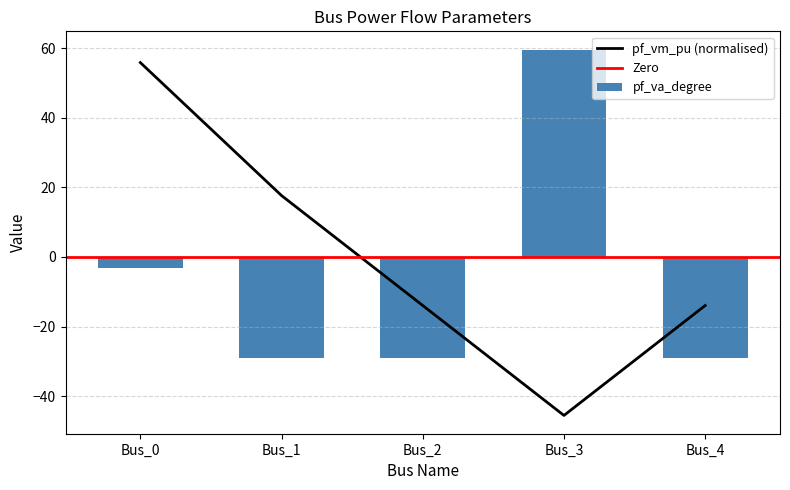

The value of pf_va_degree at Bus_3 is 33.6. True or false?

False